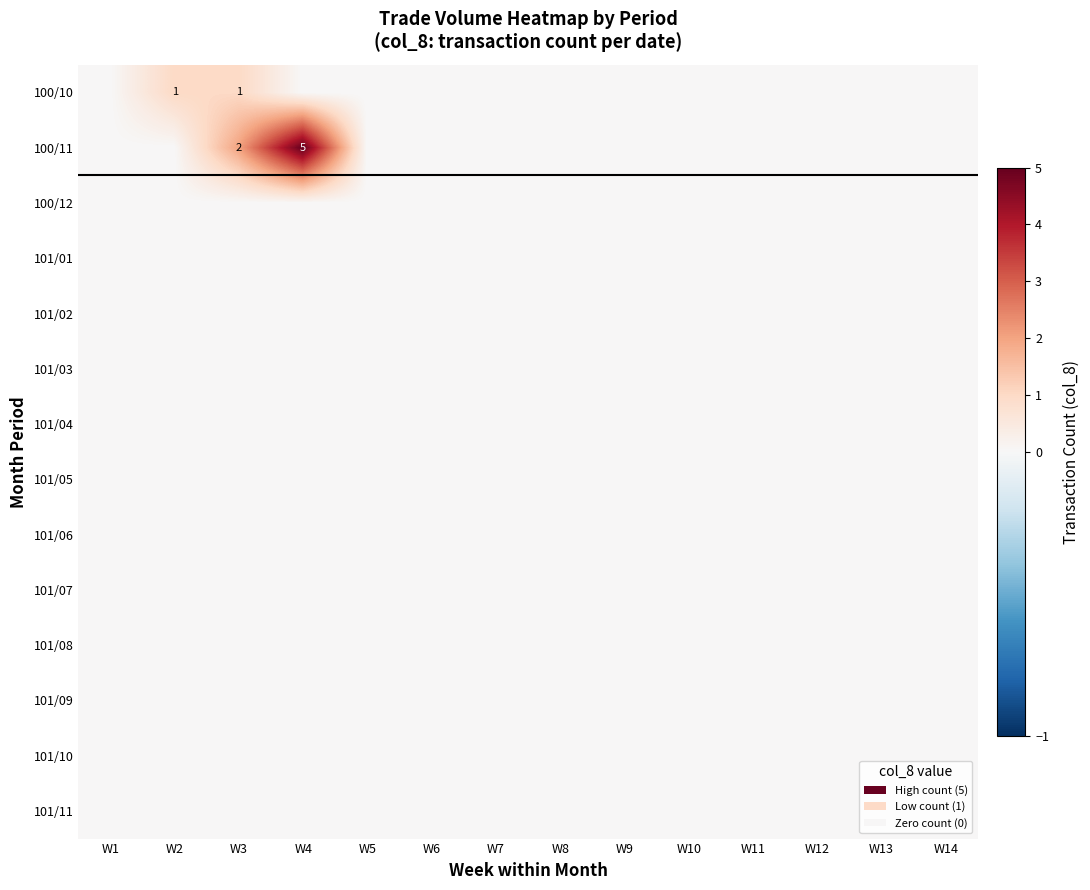

Which series changed the most between W2 and W5?

100/10